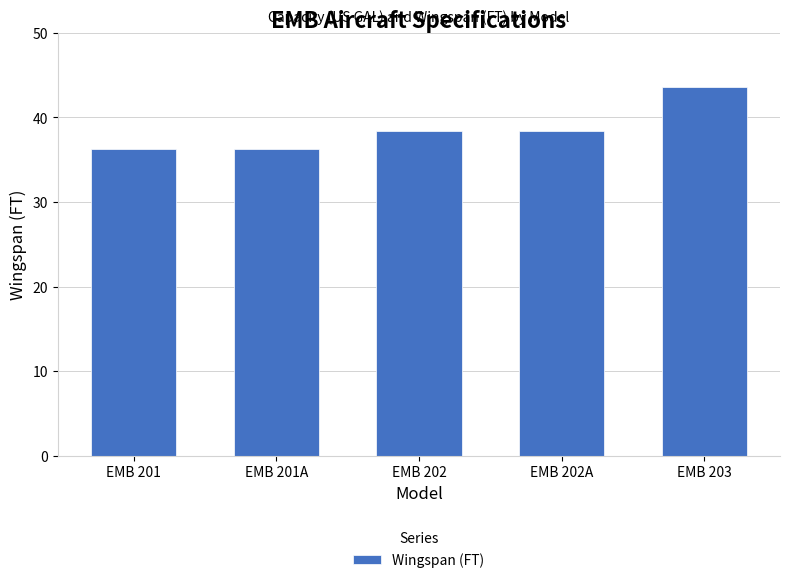

How many bars are there in total?

5